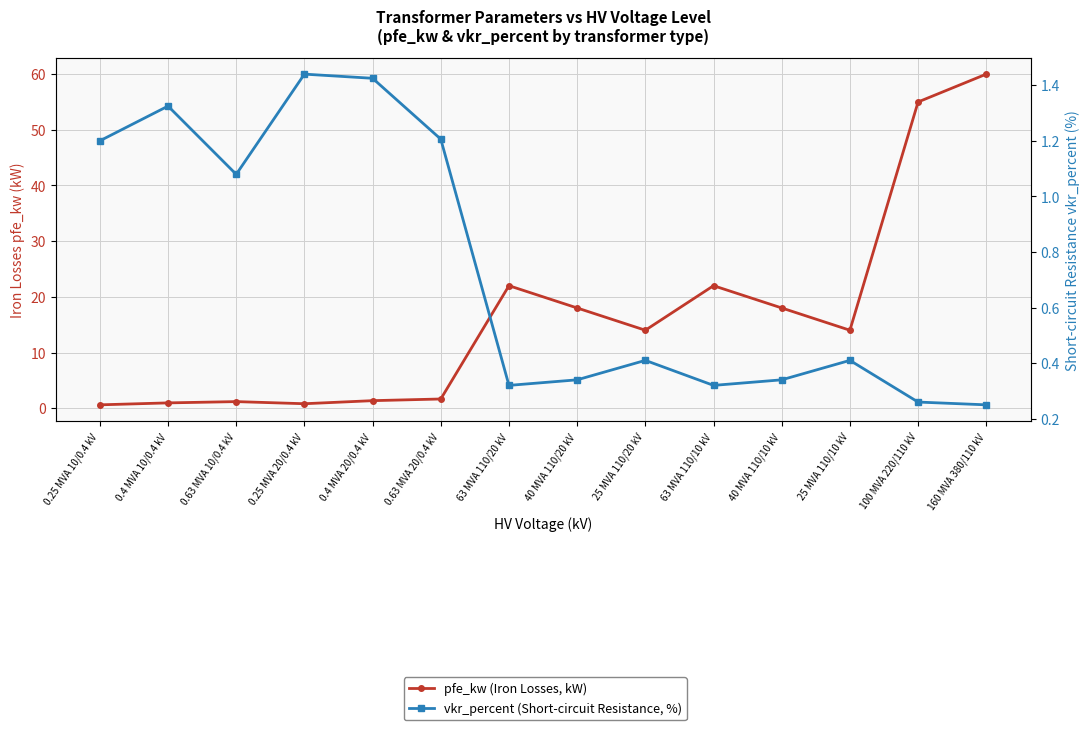

After their last crossing, which series has the higher values: pfe_kw (Iron Losses, kW) or vkr_percent (Short-circuit Resistance, %)?

pfe_kw (Iron Losses, kW)